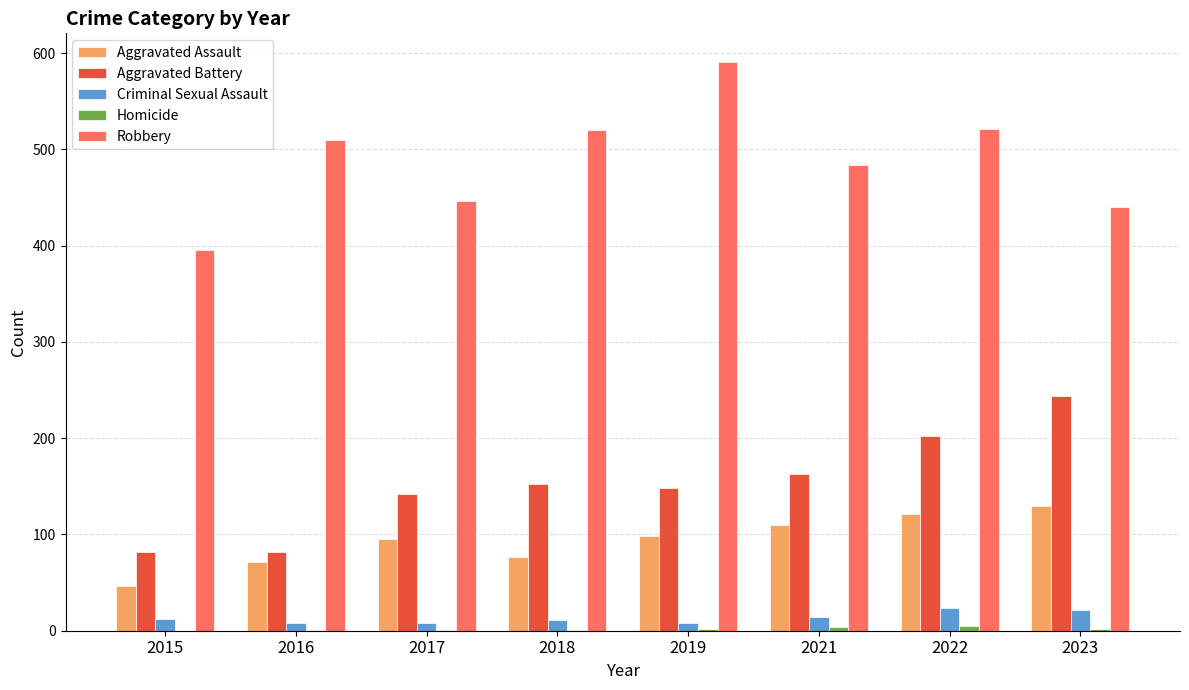

What is the highest value of the Criminal Sexual Assault series?

24